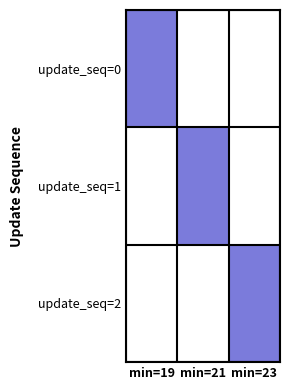

Which label corresponds to the smallest value in the chart?

min=21